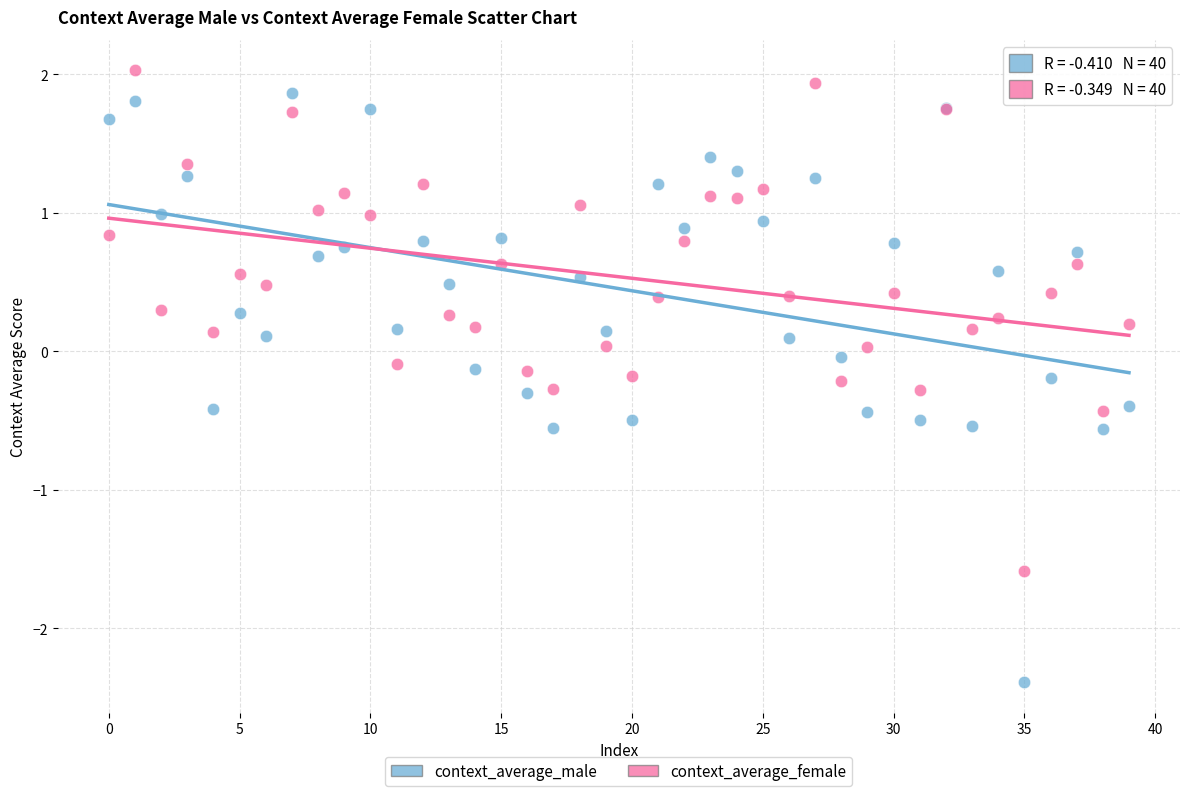

Which series contains the lowest Y value?

context_average_male